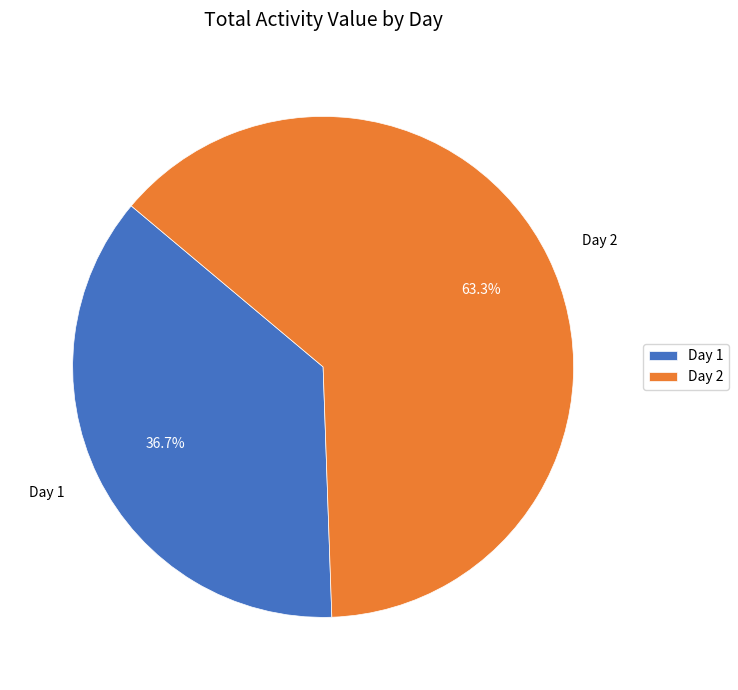

Rank the categories by value from highest to lowest.

Day 2, Day 1